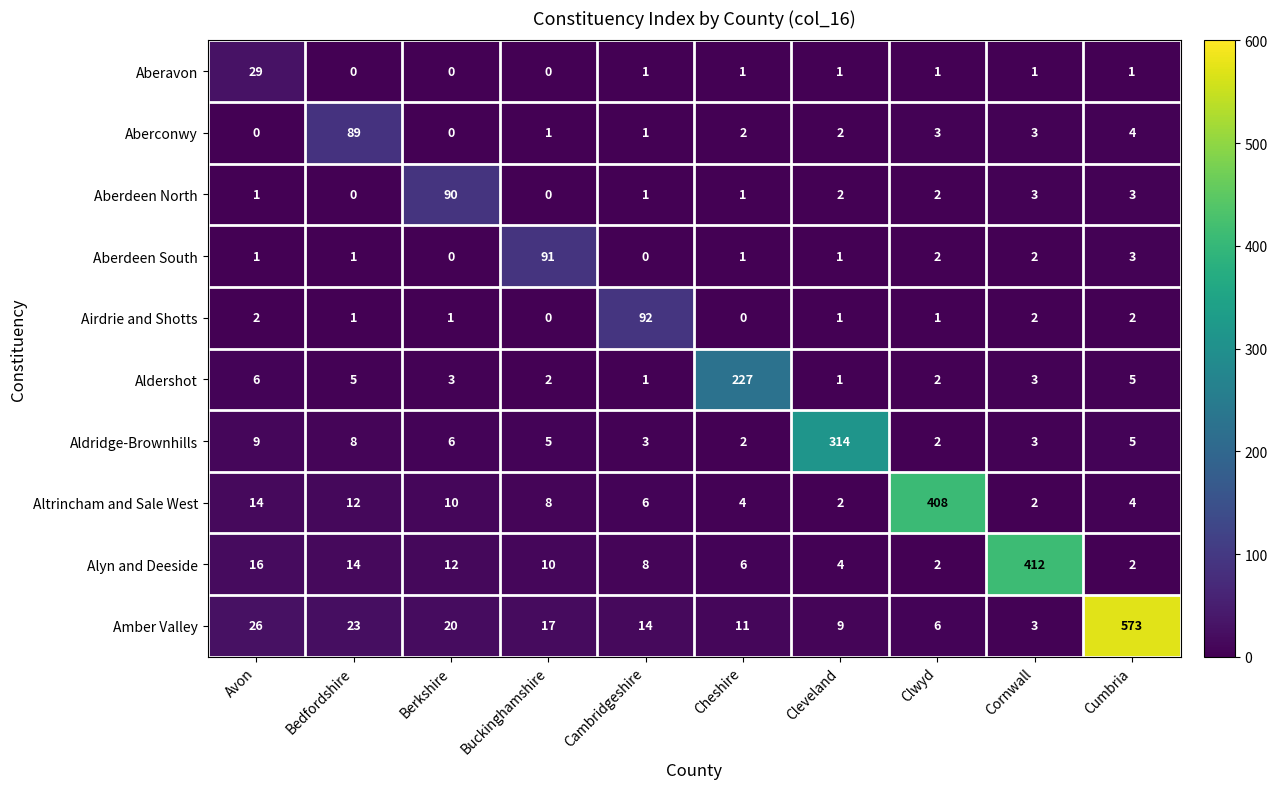

Which series changed the most between Avon and Cambridgeshire?

Airdrie and Shotts